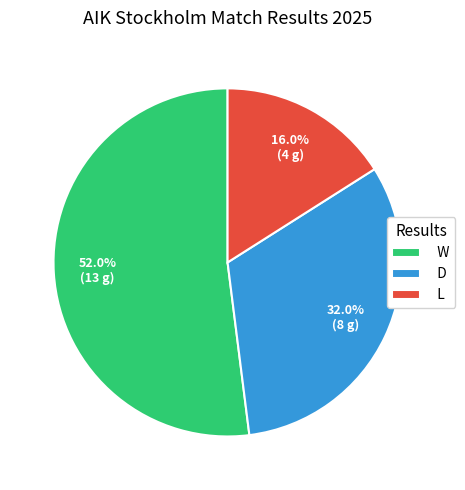

How many slices are in this pie chart?

3